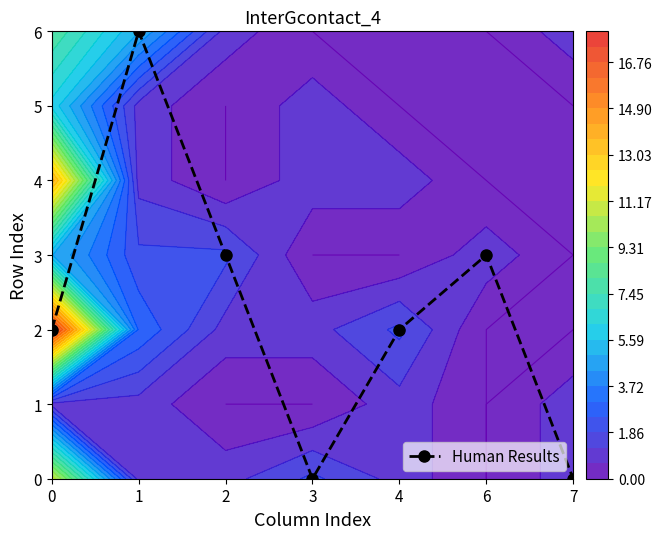

Rank the categories by value from lowest to highest.

3, 7, 0, 4, 2, 6, 1